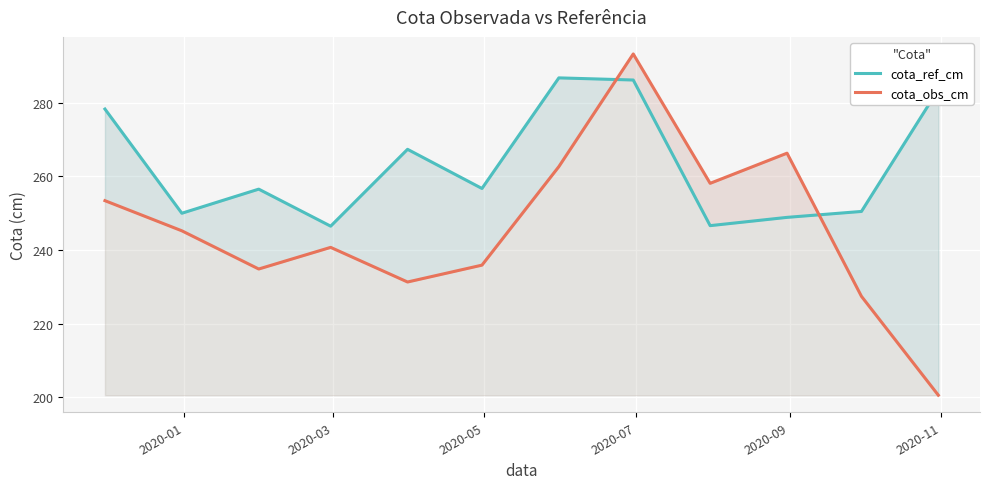

The value of cota_obs_cm at 8 is 398.9. True or false?

False